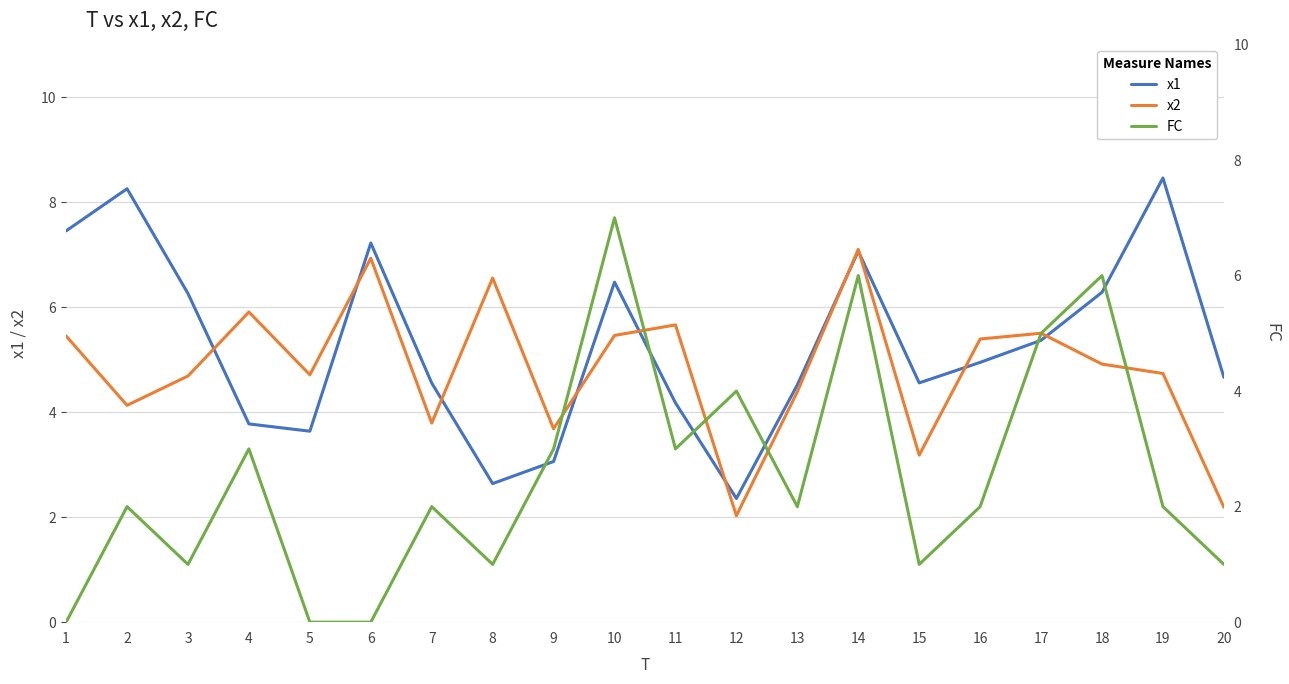

What is the total value across all series at 16?

12.3